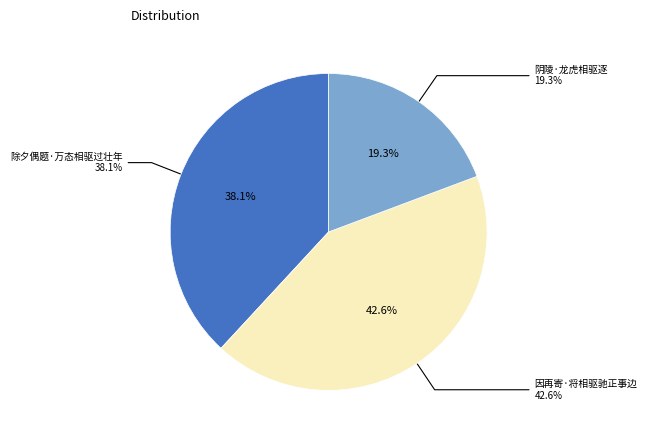

What is the total percentage of 阴陵·龙虎相驱逐 and 除夕偶题·万态相驱过壮年?

57.4%